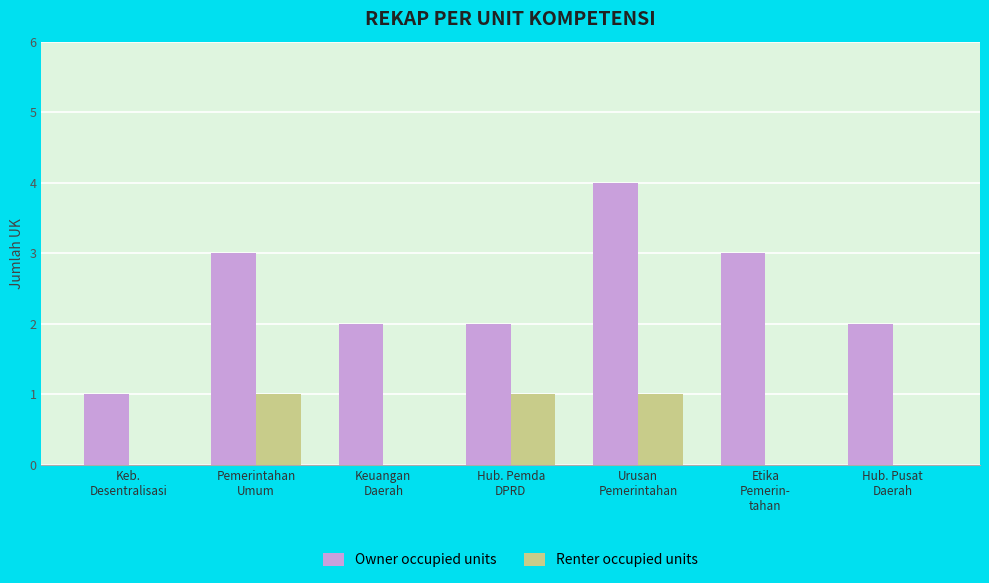

Reading left to right, extract all data points from this chart.

Owner occupied units: Keb.
Desentralisasi=1	Pemerintahan
Umum=3	Keuangan
Daerah=2	Hub. Pemda
DPRD=2	Urusan
Pemerintahan=4	Etika
Pemerin-
tahan=3	Hub. Pusat
Daerah=2
Renter occupied units: Keb.
Desentralisasi=0	Pemerintahan
Umum=1	Keuangan
Daerah=0	Hub. Pemda
DPRD=1	Urusan
Pemerintahan=1	Etika
Pemerin-
tahan=0	Hub. Pusat
Daerah=0